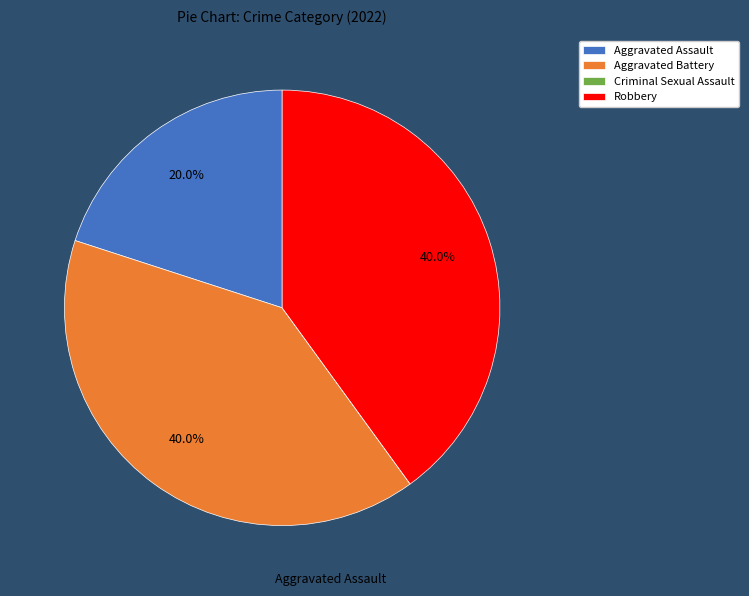

Combined, what portion of the pie is Aggravated Assault and Aggravated Battery?

60.0%